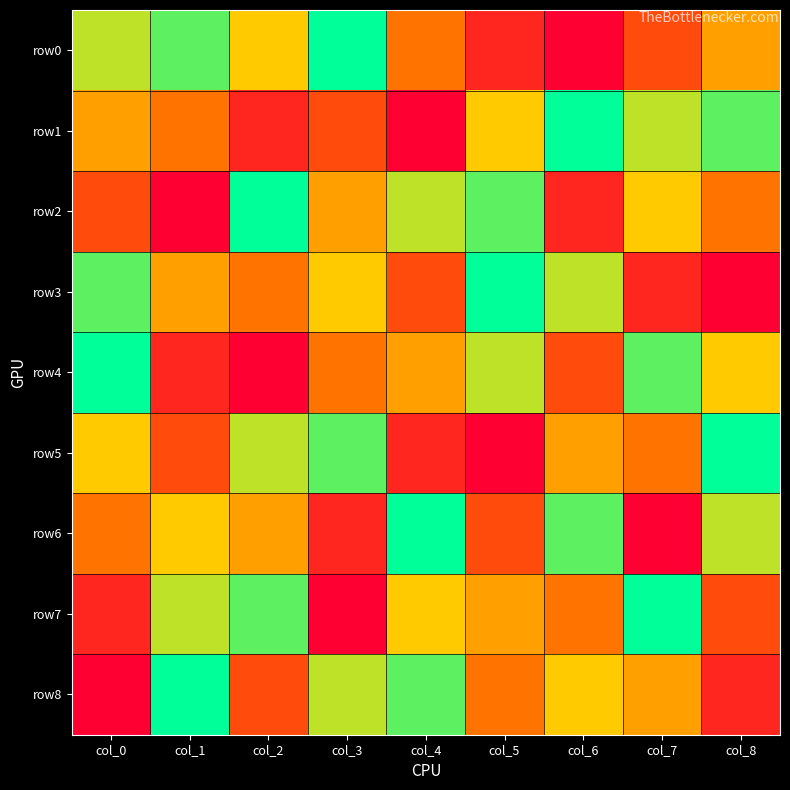

Reading right to left, list all the values displayed in this chart.

row0: col_8=5	col_7=3	col_6=1	col_5=2	col_4=4	col_3=9	col_2=6	col_1=8	col_0=7
row1: col_8=8	col_7=7	col_6=9	col_5=6	col_4=1	col_3=3	col_2=2	col_1=4	col_0=5
row2: col_8=4	col_7=6	col_6=2	col_5=8	col_4=7	col_3=5	col_2=9	col_1=1	col_0=3
row3: col_8=1	col_7=2	col_6=7	col_5=9	col_4=3	col_3=6	col_2=4	col_1=5	col_0=8
row4: col_8=6	col_7=8	col_6=3	col_5=7	col_4=5	col_3=4	col_2=1	col_1=2	col_0=9
row5: col_8=9	col_7=4	col_6=5	col_5=1	col_4=2	col_3=8	col_2=7	col_1=3	col_0=6
row6: col_8=7	col_7=1	col_6=8	col_5=3	col_4=9	col_3=2	col_2=5	col_1=6	col_0=4
row7: col_8=3	col_7=9	col_6=4	col_5=5	col_4=6	col_3=1	col_2=8	col_1=7	col_0=2
row8: col_8=2	col_7=5	col_6=6	col_5=4	col_4=8	col_3=7	col_2=3	col_1=9	col_0=1